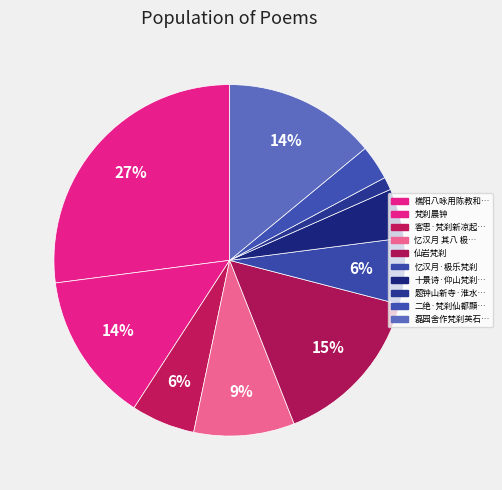

How many slices are in this pie chart?

10